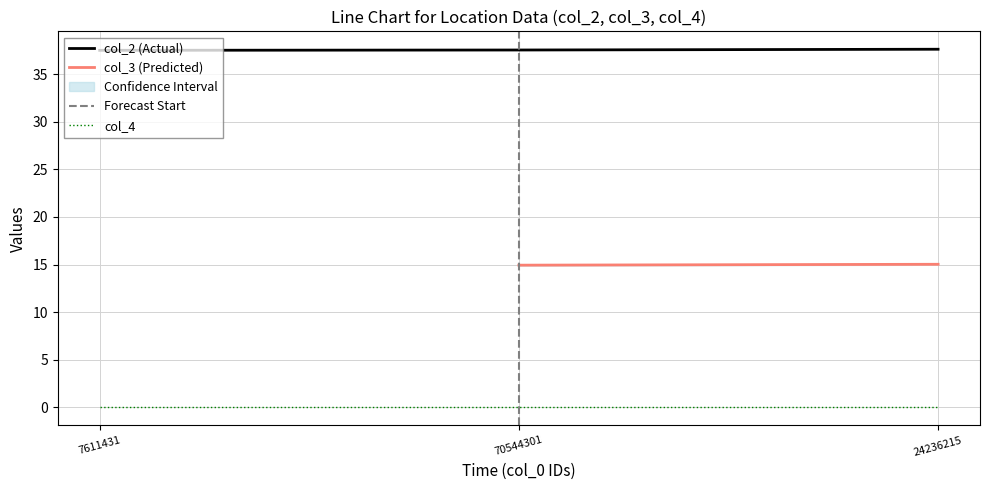

Which series has the largest total across all categories?

col_2